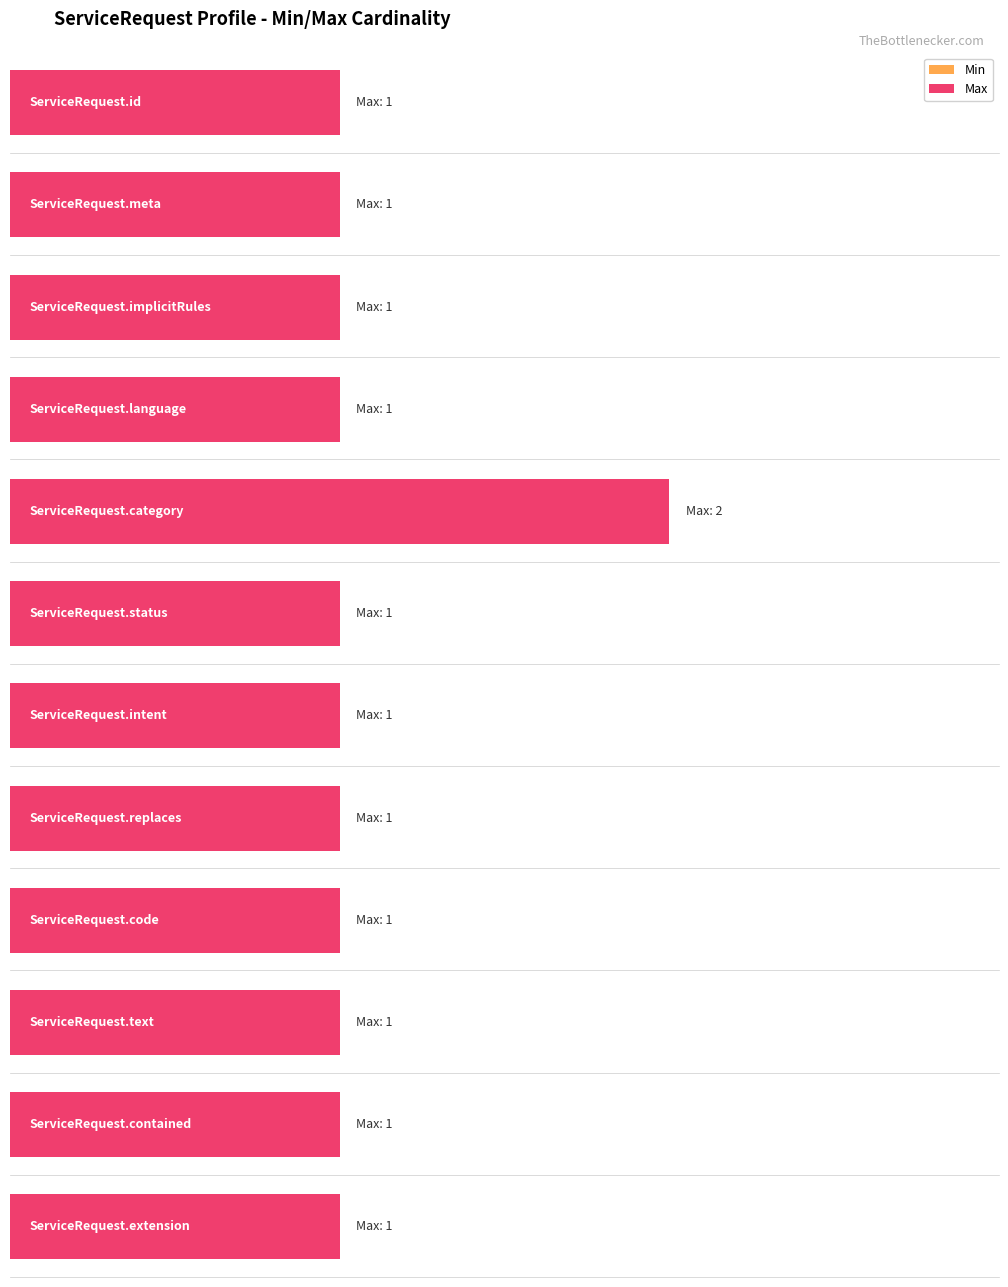

What position from the left is ServiceRequest.status?

6